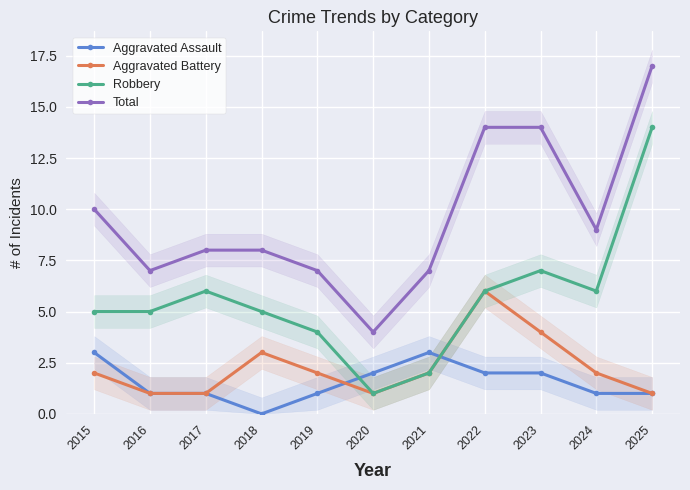

Which series changed the most between 2019 and 2020?

Robbery